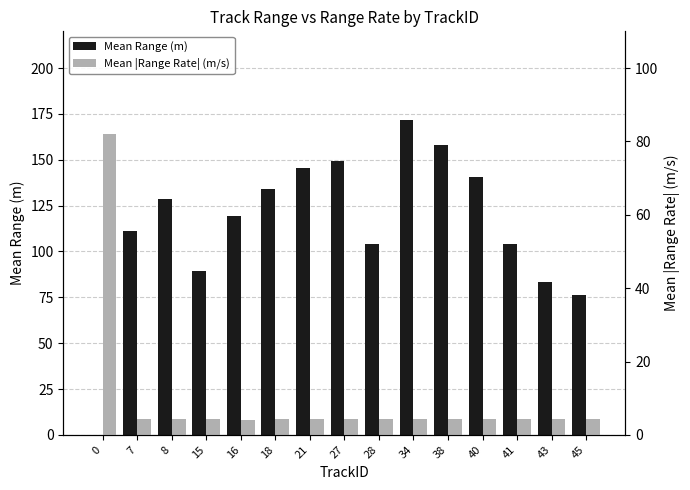

What is the difference between the Mean Range (m) values at 43 and 8?

45.2